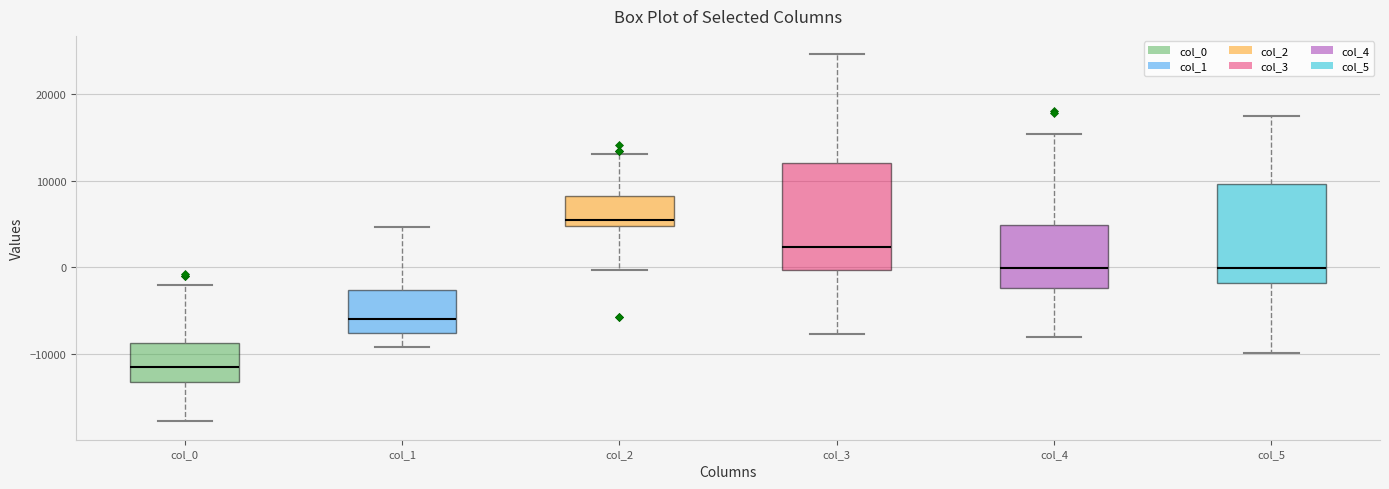

Where does the median line of the box for col_5 sit on the y-axis? The values are not printed on the chart, so give them approximately, as read against the axis.

0